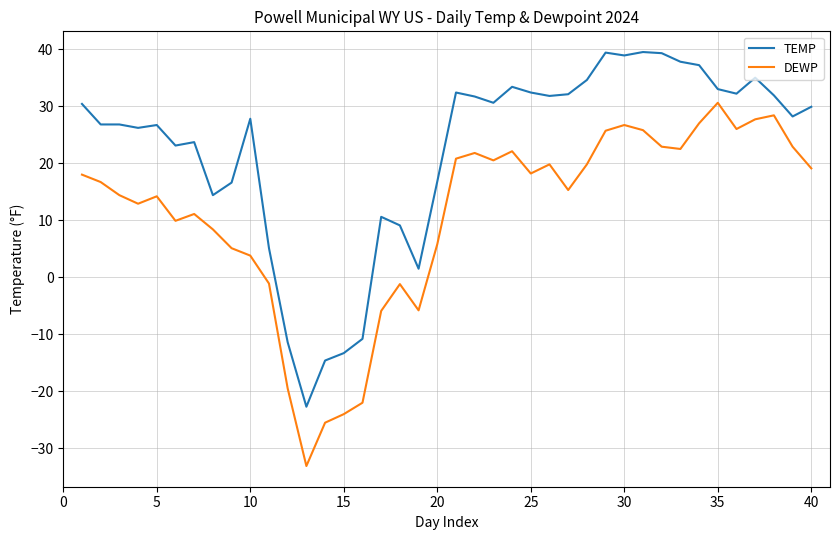

What is the difference between the maximum and minimum values in the DEWP series?

63.7